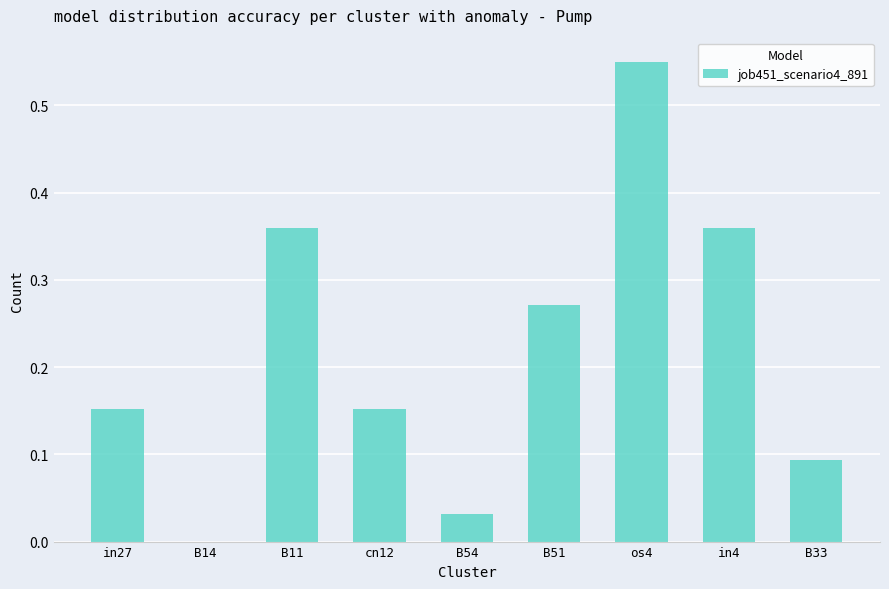

True or false: the data shows 0.1 at B54.

False